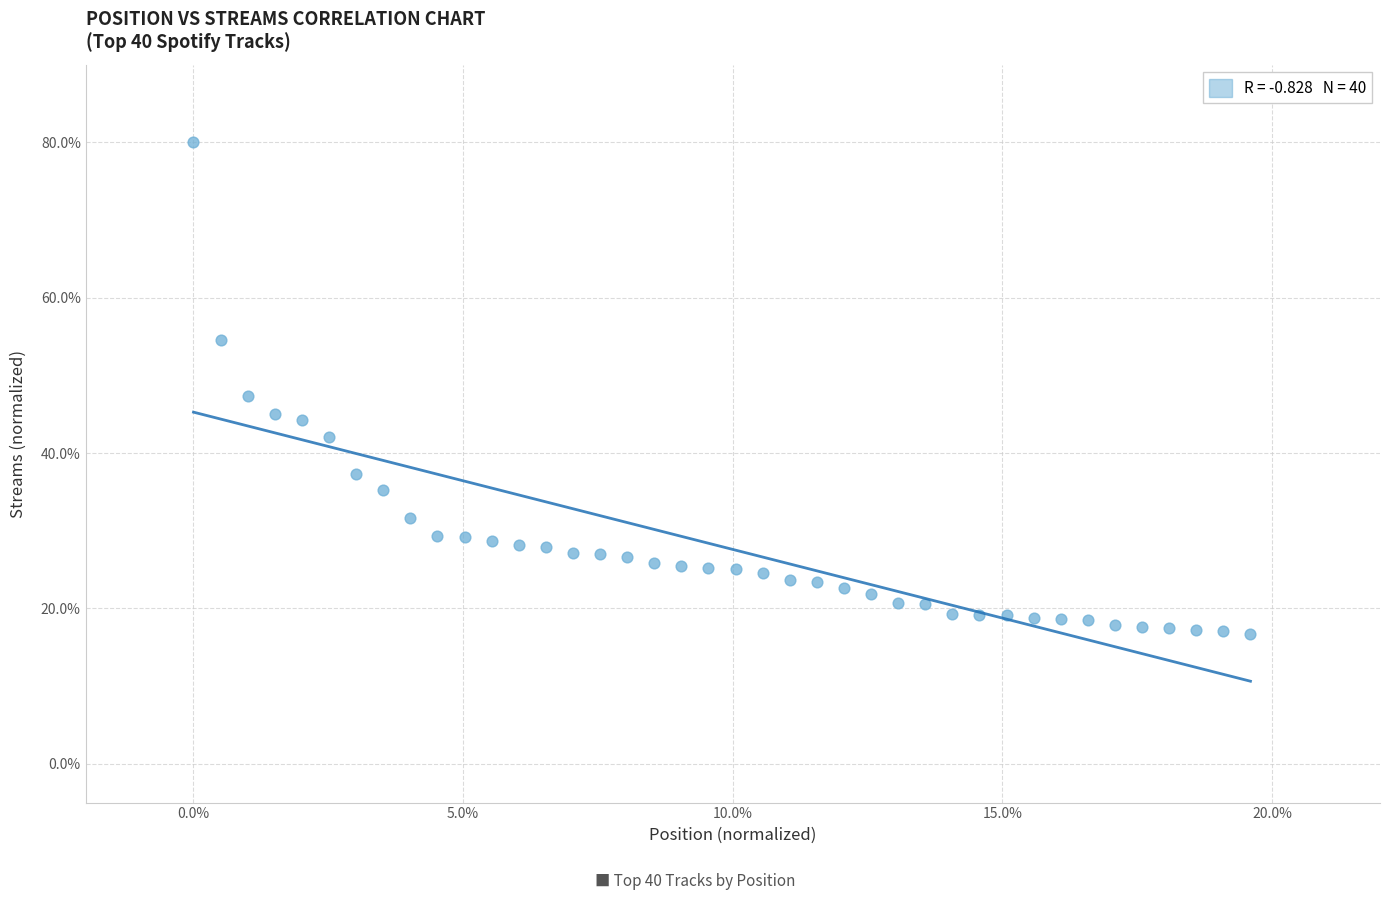

What is the range of X values (max minus min)?

19.6